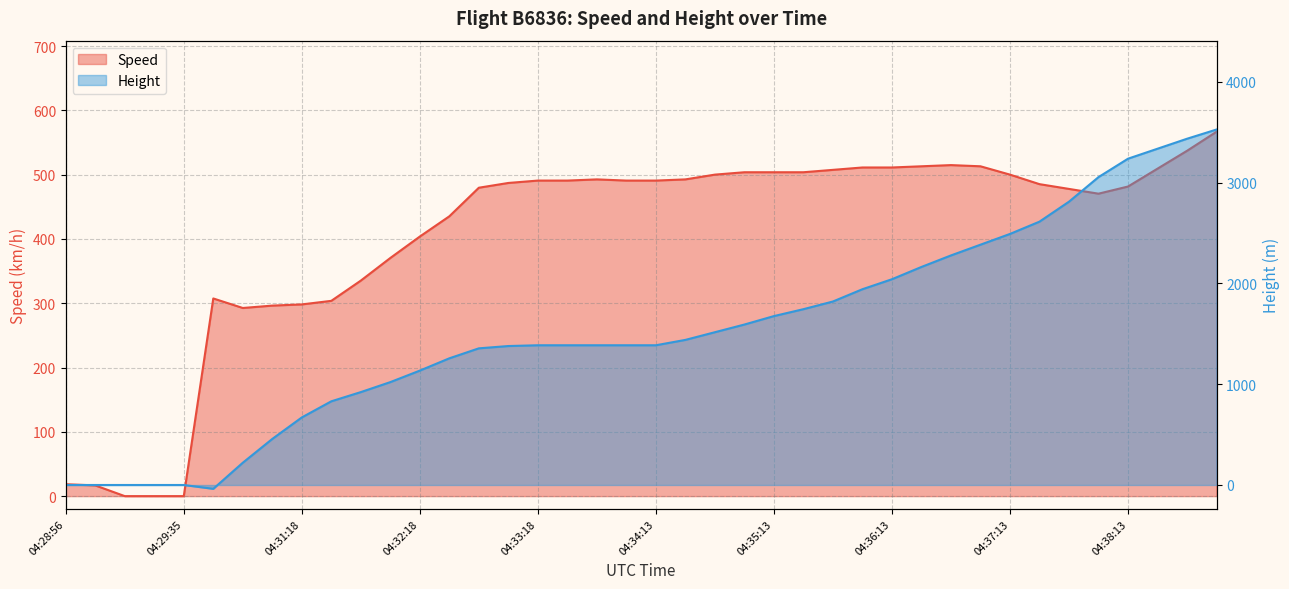

How many positive values does the Height series have?

34